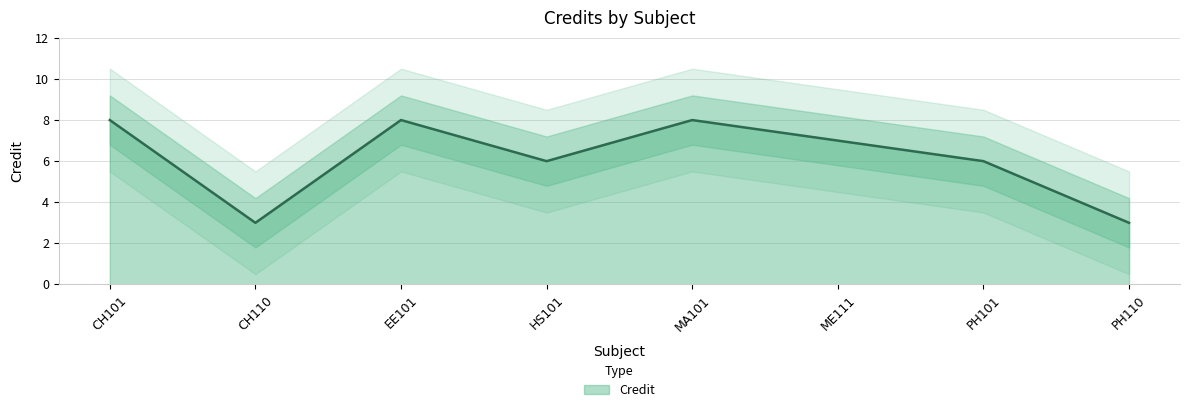

Where does the data first go above 7?

CH101